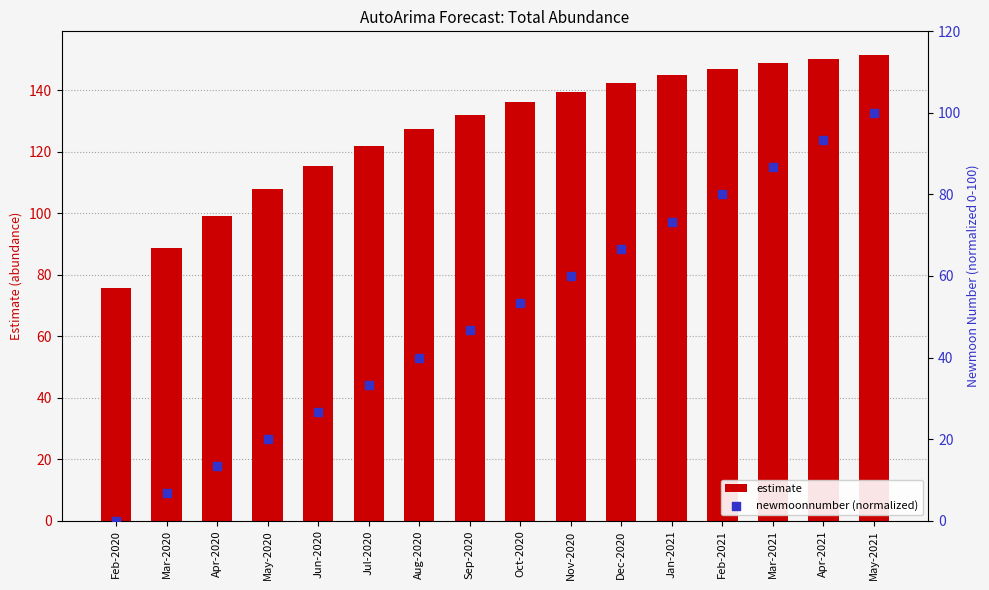

What are all the series names shown in the legend?

estimate, newmoonnumber (normalized)